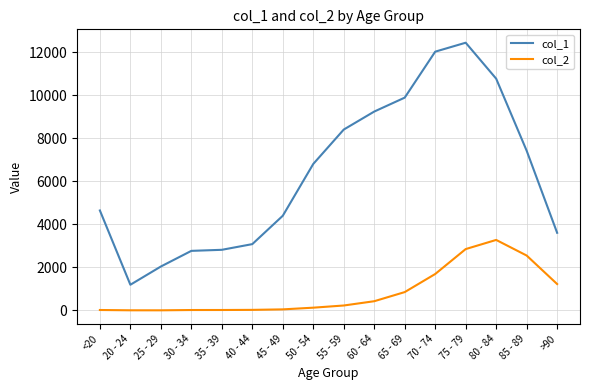

What is the difference between the maximum and second lowest values in the col_1 series?

10396